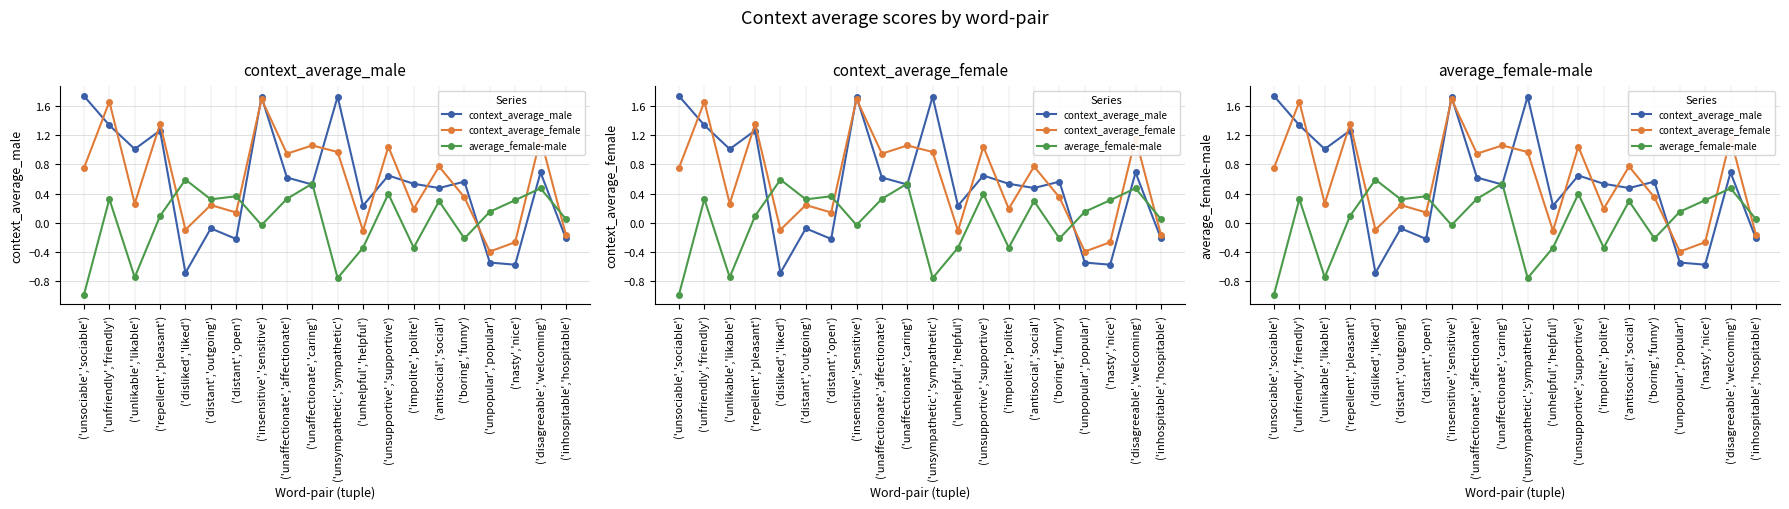

Is this an area chart (filled region under the line)?

No